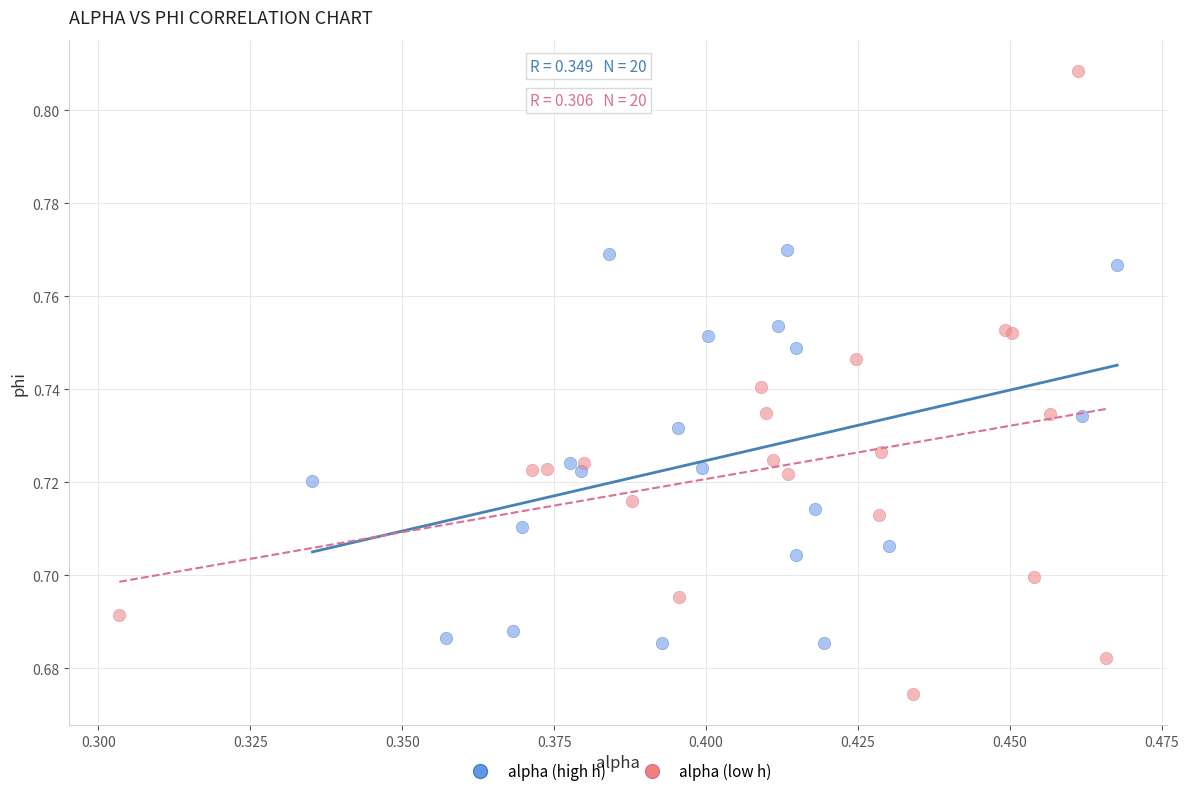

Which series reaches the minimum Y coordinate?

alpha (low h)